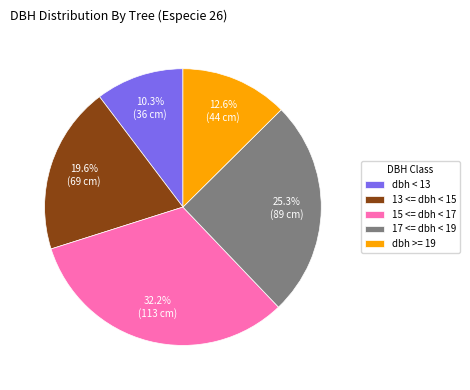

Approximately how many times larger is the value at 17 <= dbh < 19 compared to 15 <= dbh < 17?

0.8